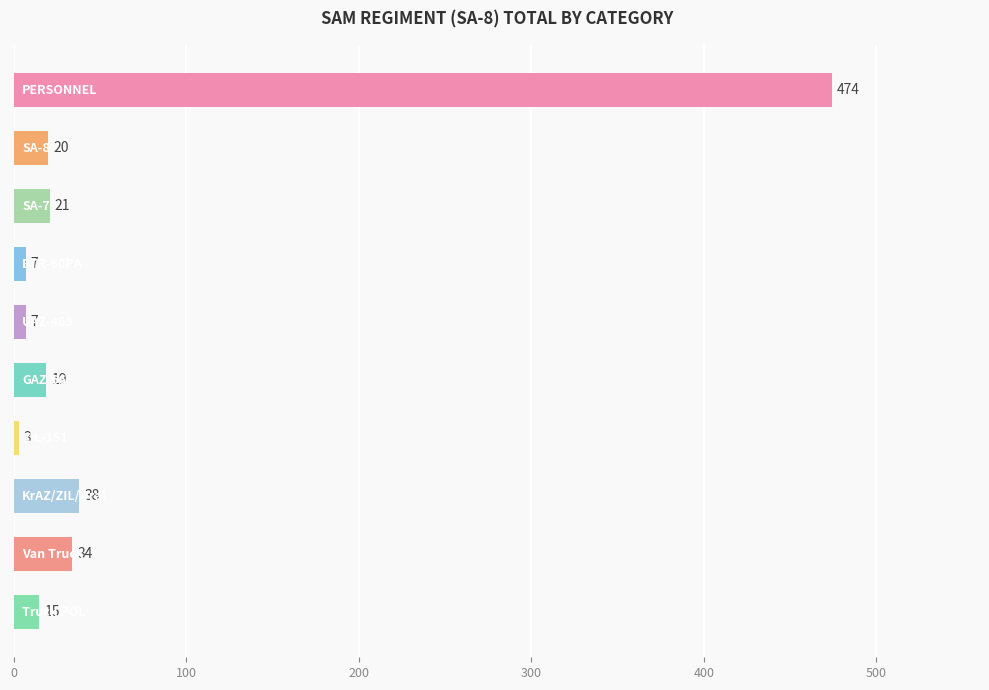

How many data points are less than 20?

5